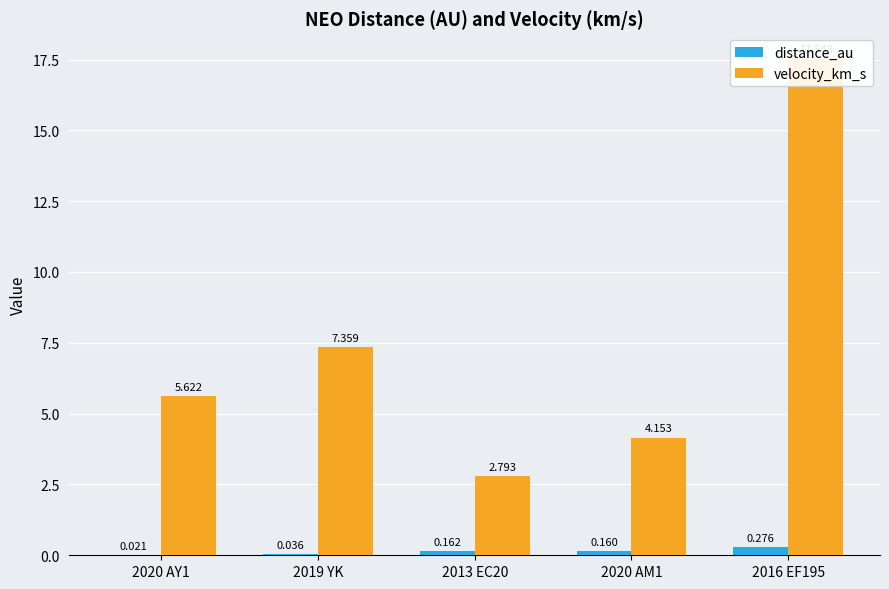

What are all the series names shown in the legend?

distance_au, velocity_km_s